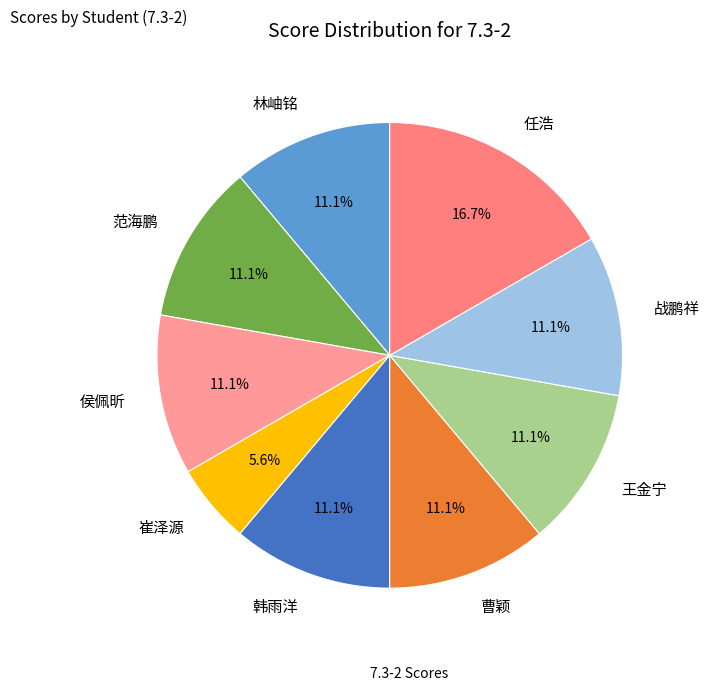

Count the number of slices in the pie.

9